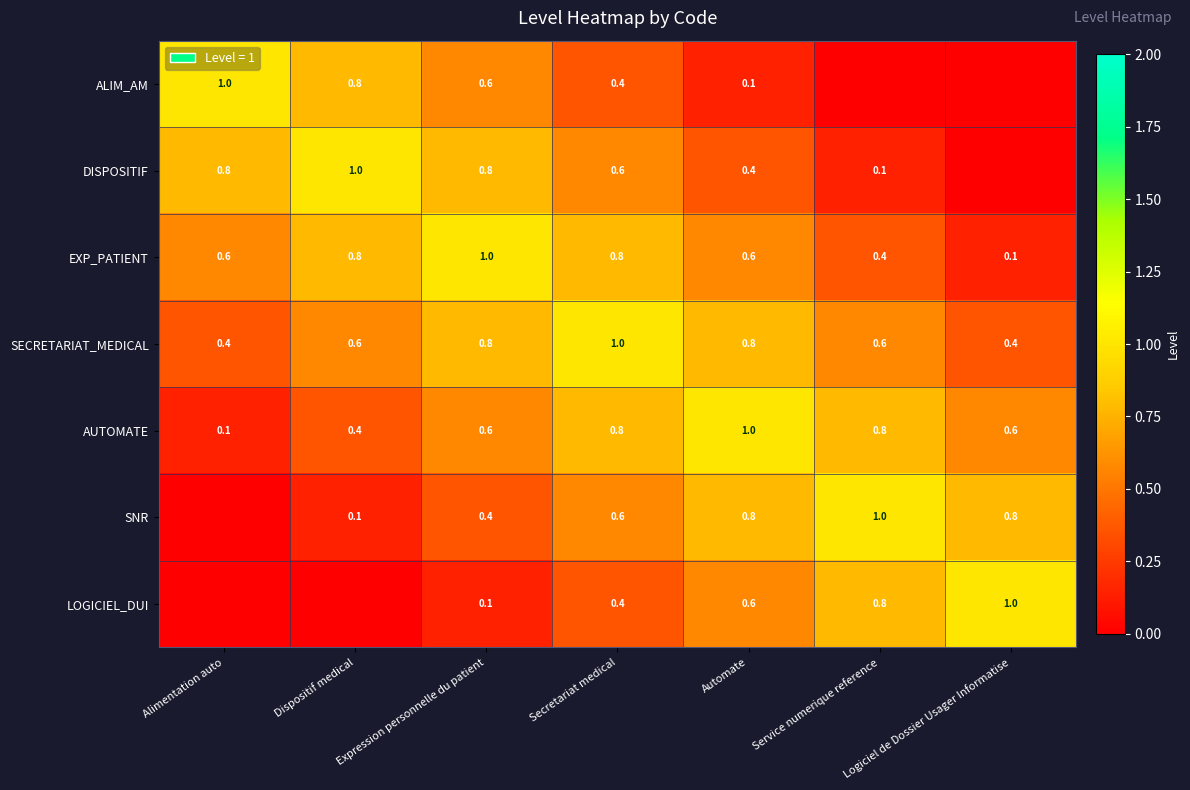

What is the greatest value displayed?

1.0